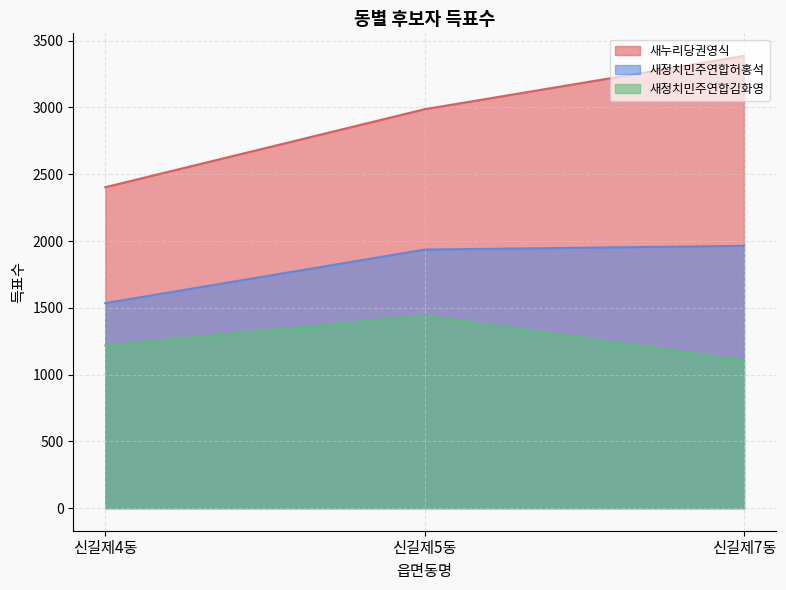

Is the value of 새정치민주연합허홍석 at 신길제4동 greater than the value of 새누리당권영식 at 신길제5동?

No